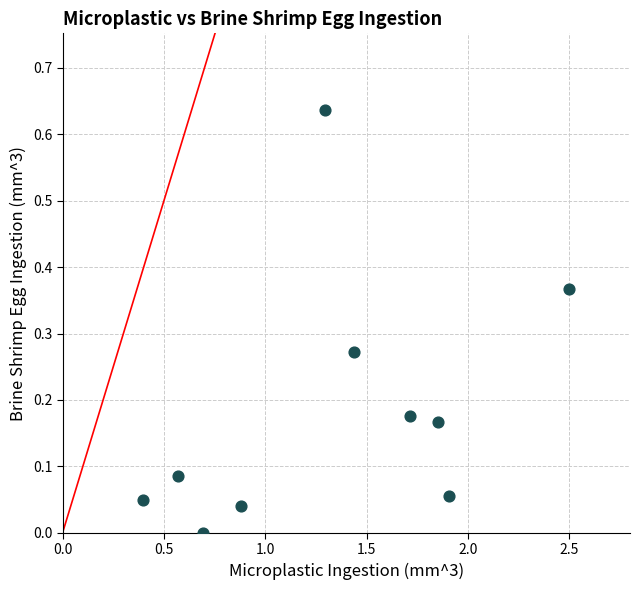

What is the range of X values (max minus min)?

2.1